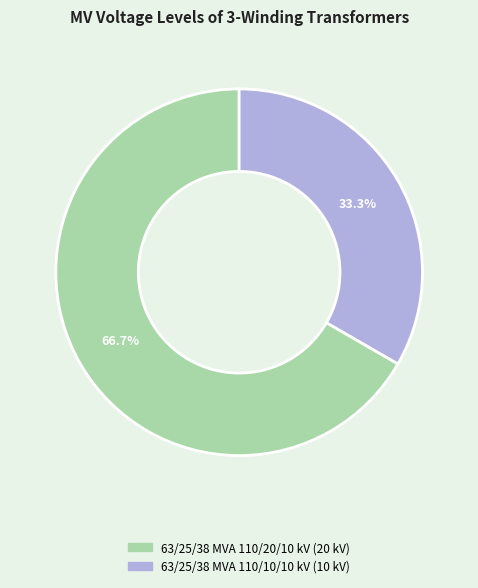

True or false: 63/25/38 MVA 110/10/10 kV accounts for 33% of the total.

True